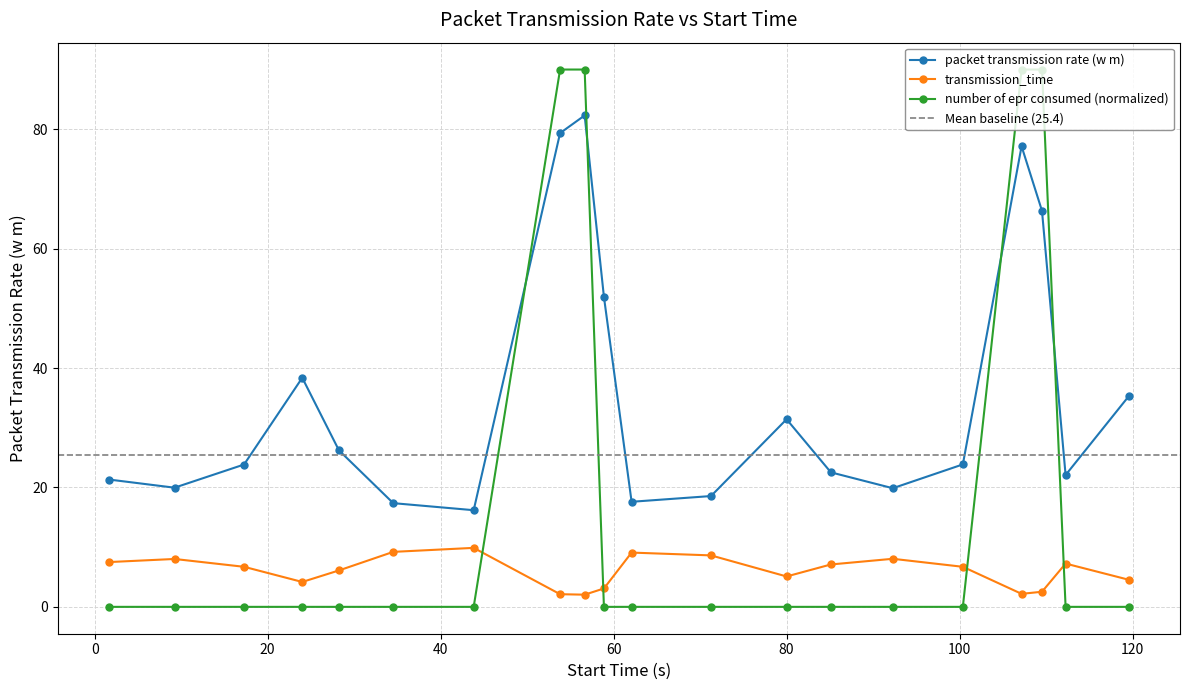

What is the sum of all number of epr consumed values?

360.0